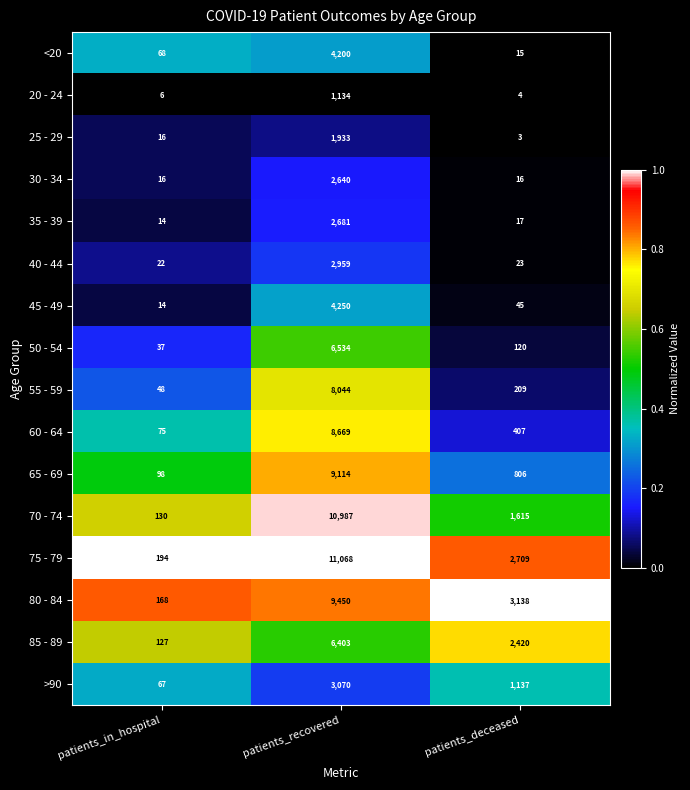

Which category has the lowest value in the 50 - 54 series?

patients_in_hospital